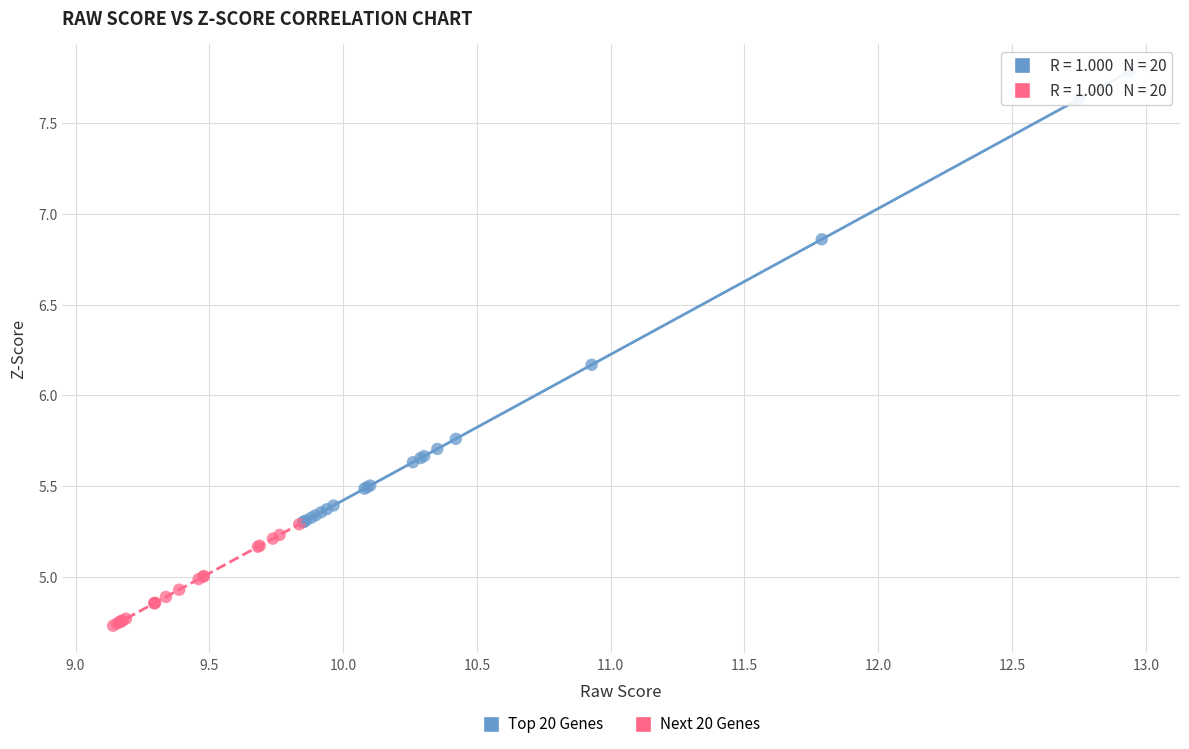

Which series contains the highest Y value?

Top 20 Genes